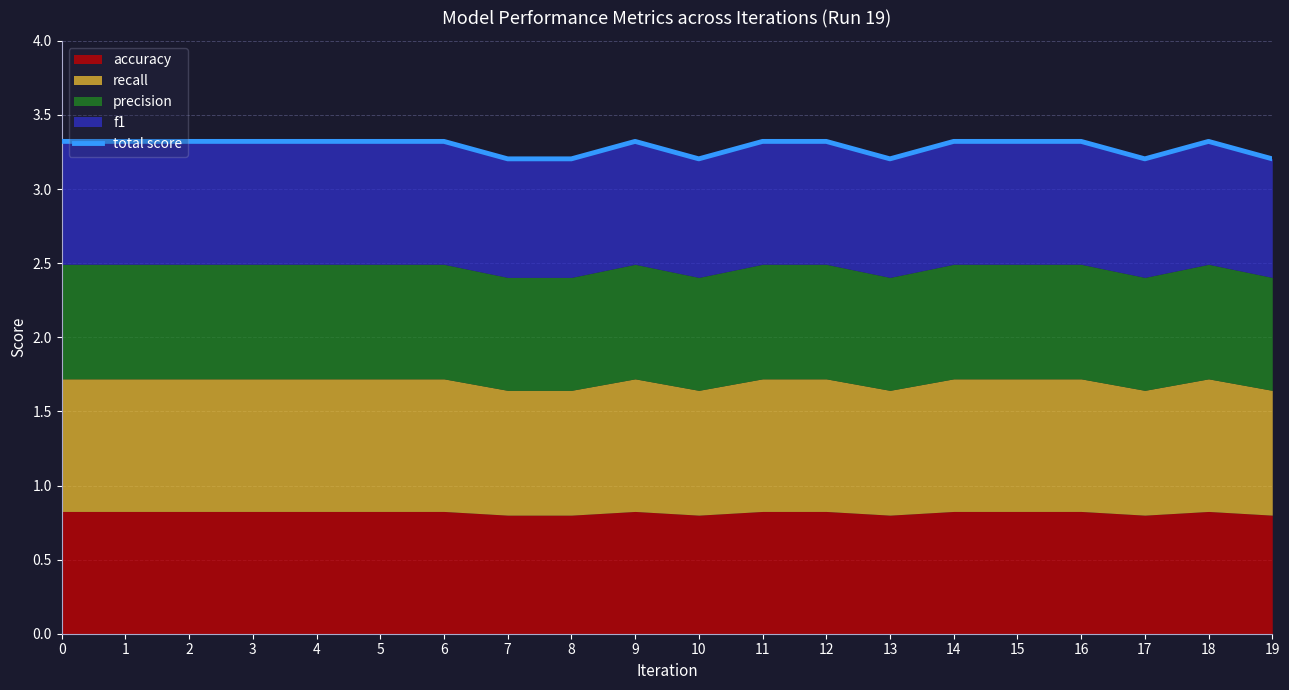

What is the average value?

3.3